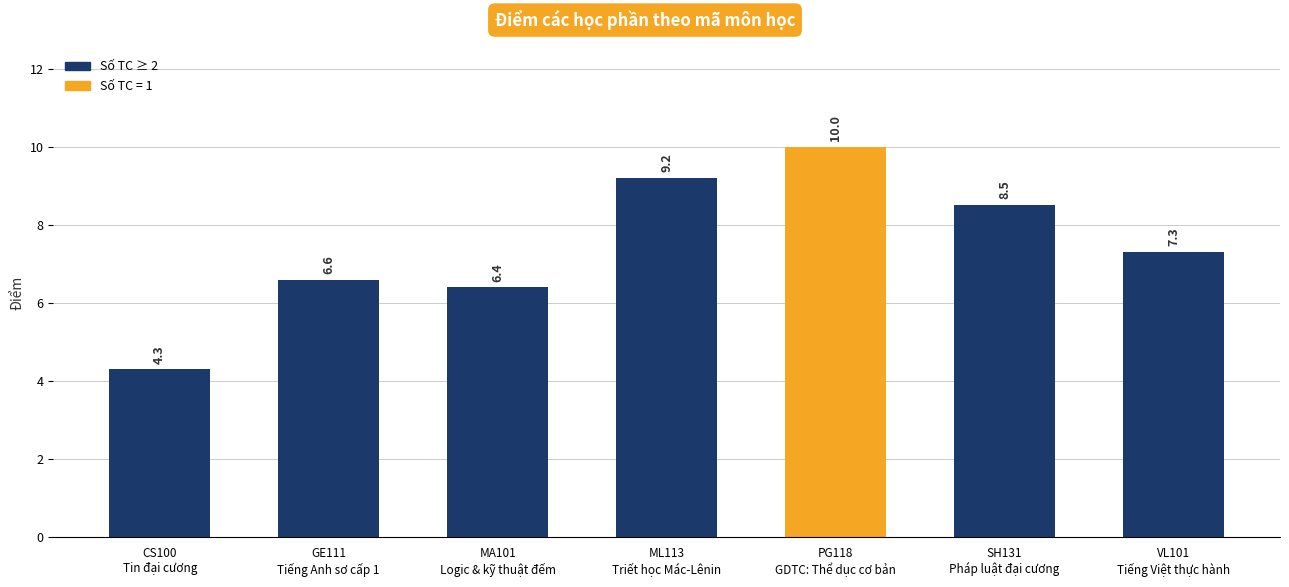

Reading right to left, what are all the values shown in this chart?

7.3	8.5	10.0	9.2	6.4	6.6	4.3